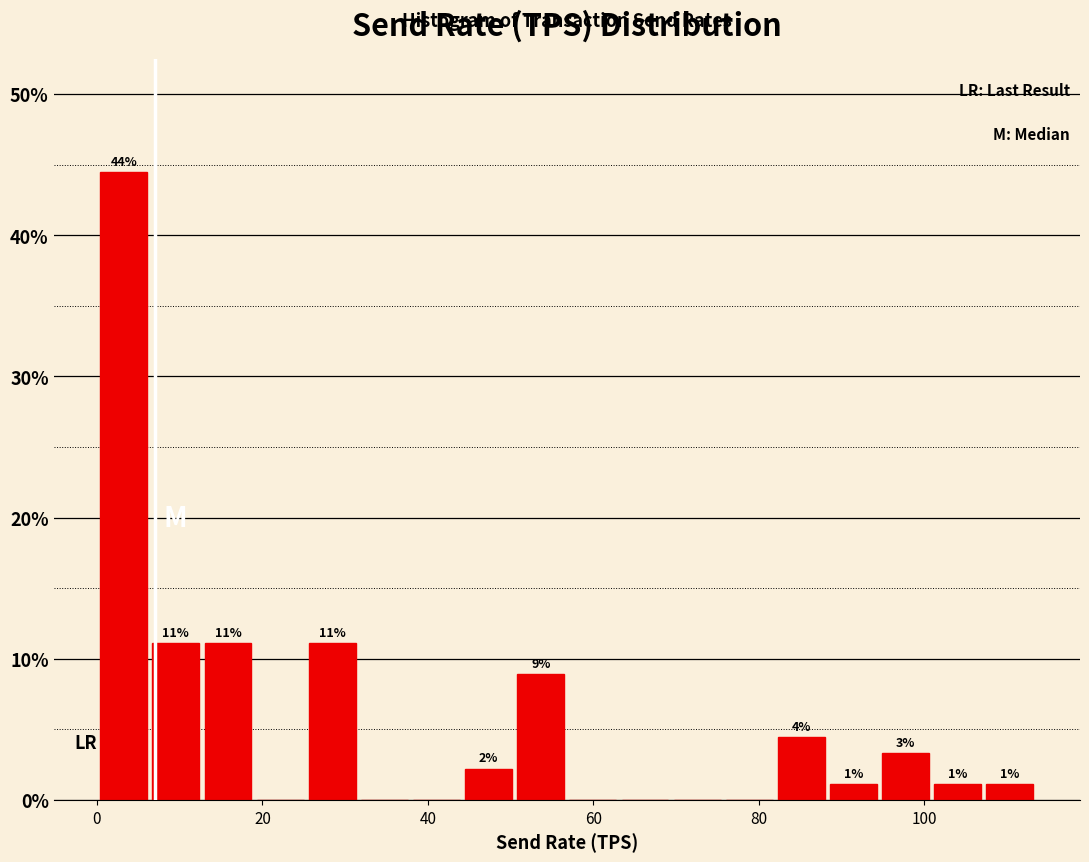

Read against the x-axis, roughly where is the centre of the tallest bar?

4